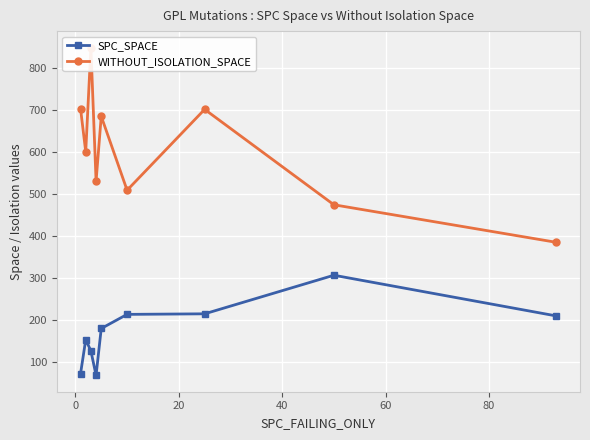

What is the average value of the SPC_SPACE series?

171.8